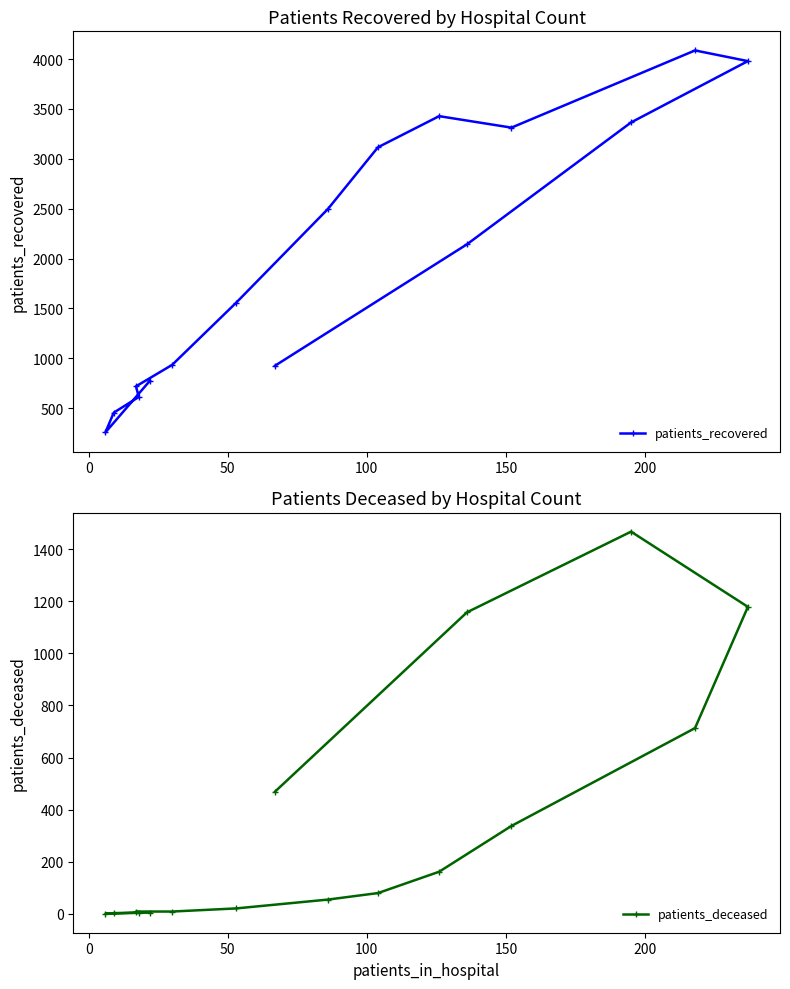

Which series has the widest spread of values?

patients_recovered